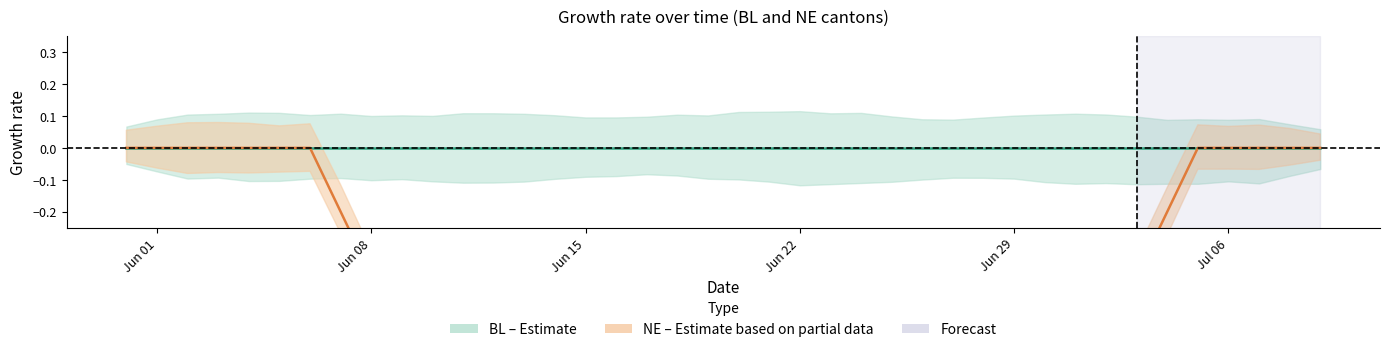

Rank the series by their average value, from highest to lowest.

BL center, NE center